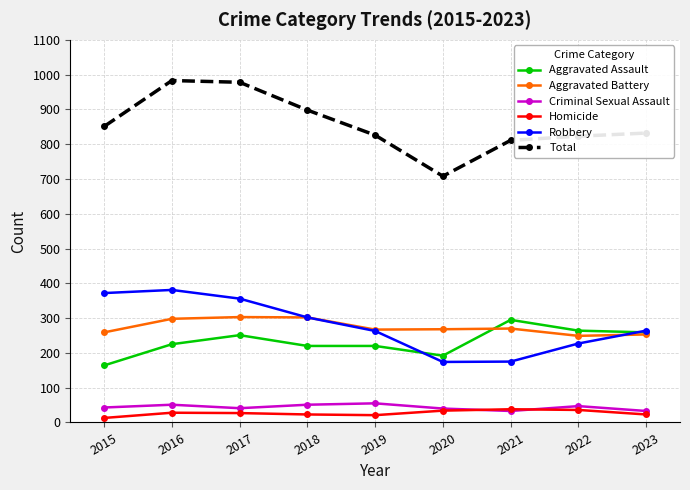

Which series has the widest spread of values?

Total